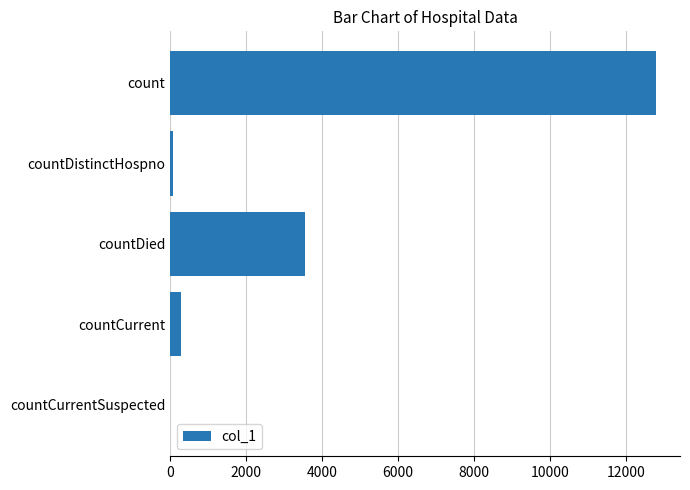

What is the sum of all values?

16696